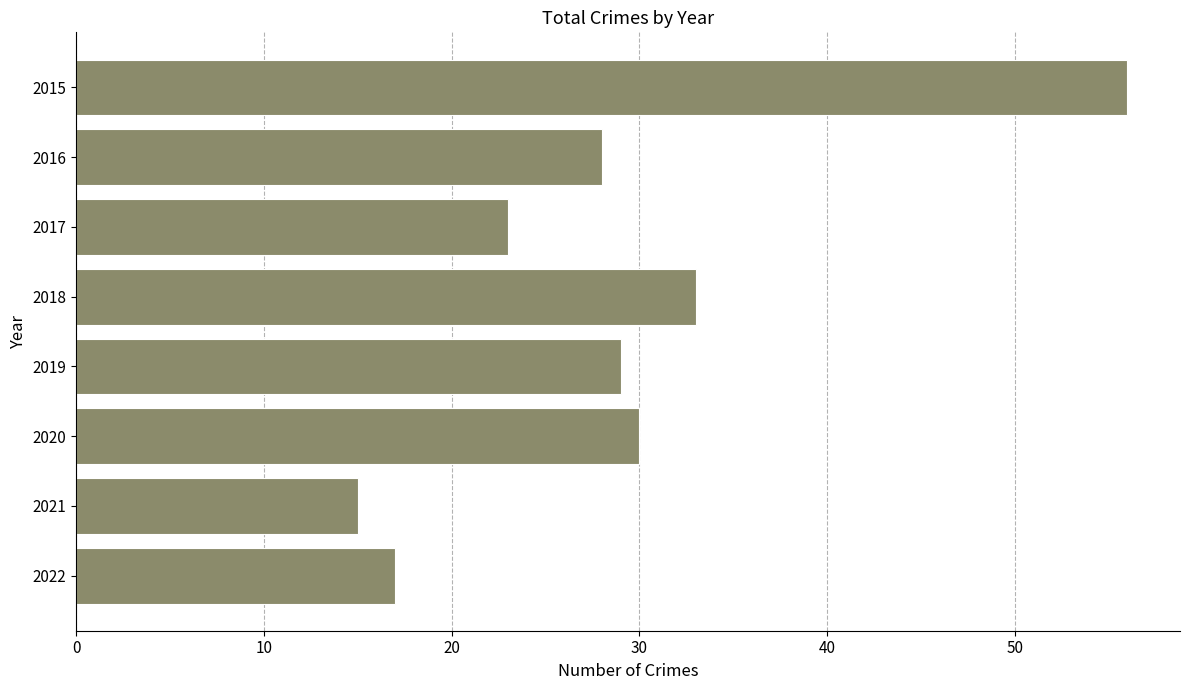

What is the greatest value displayed?

56